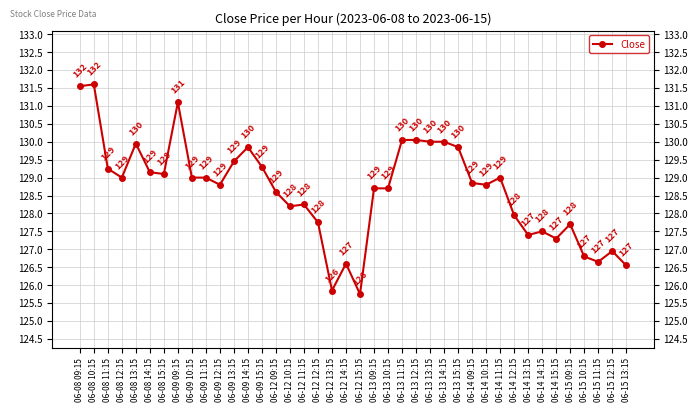

At which category does the data reach its first local peak?

06-08 10:15